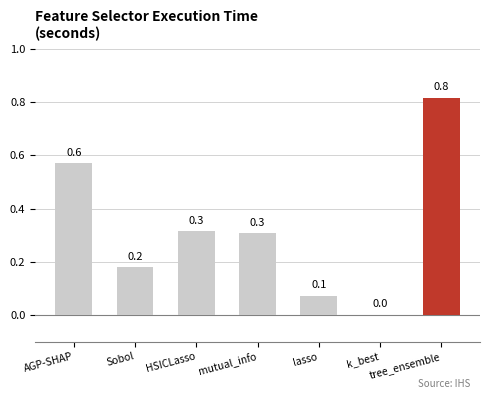

Are the bars horizontal?

No